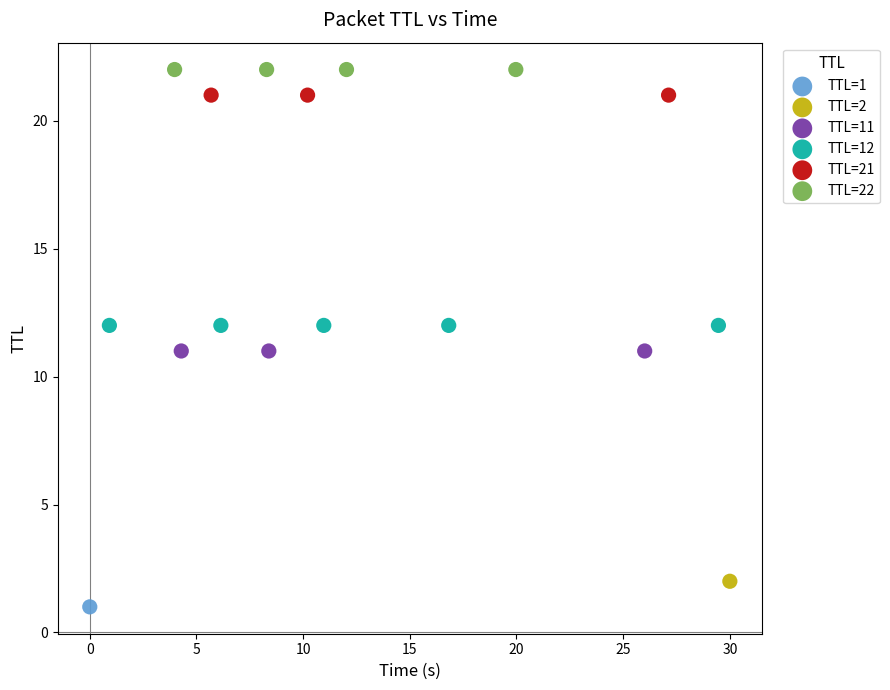

What are all the series names shown in the legend?

TTL=1, TTL=2, TTL=11, TTL=12, TTL=21, TTL=22